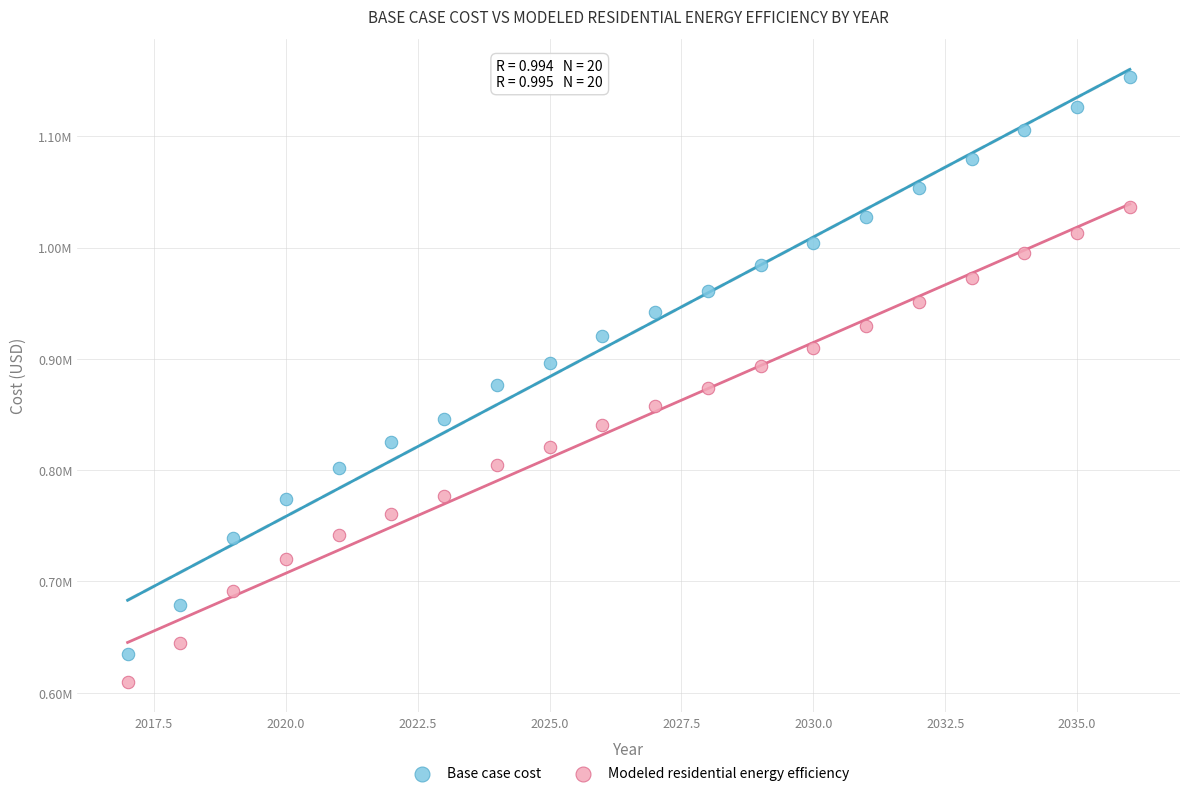

Which series has the widest spread of Y values?

Base case cost